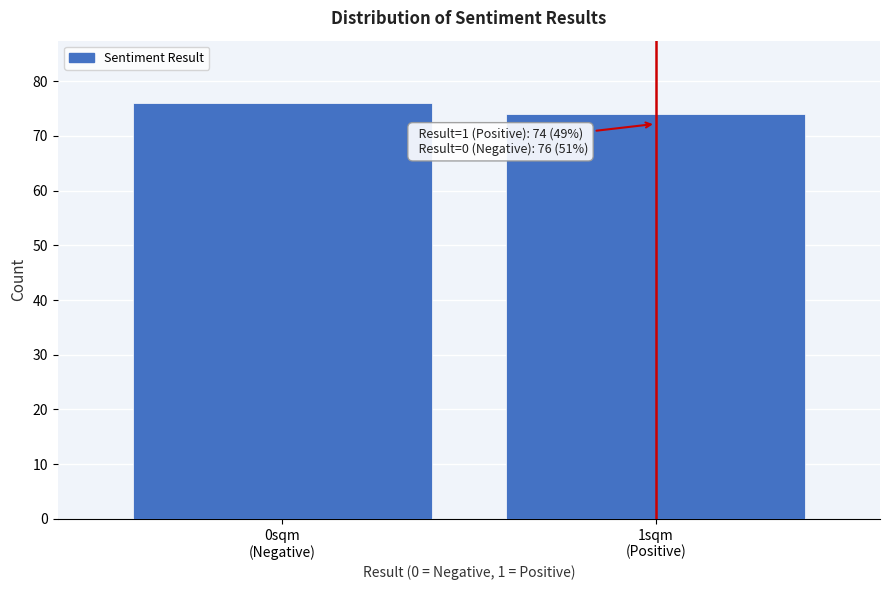

Reading left to right, list all the values displayed in this chart.

76	74